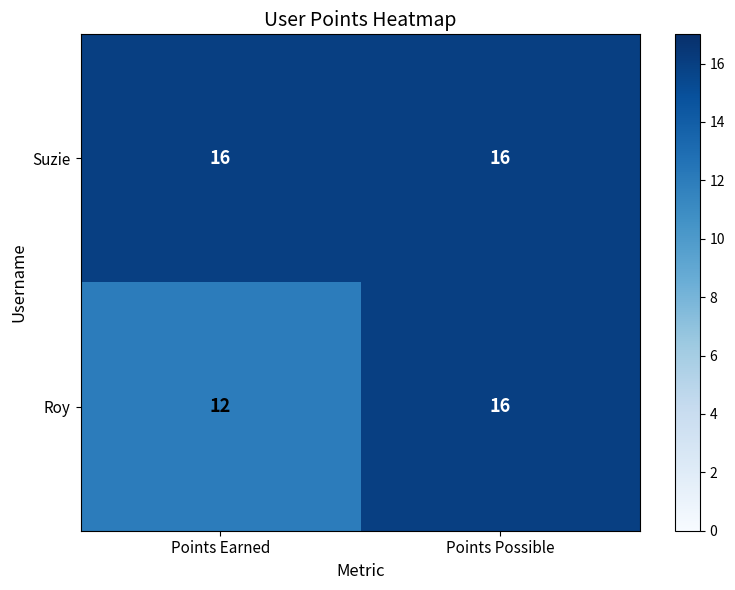

Which series has the largest range (max minus min)?

Roy